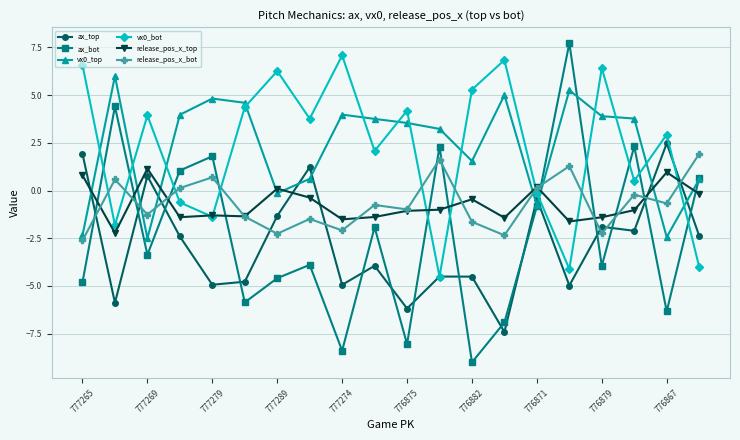

How many negative values does the vx0_top series have?

5